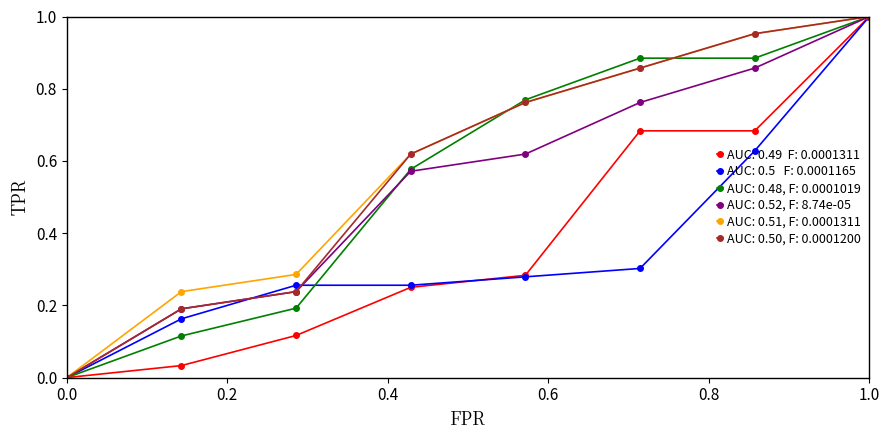

How many data points does each series have?

8